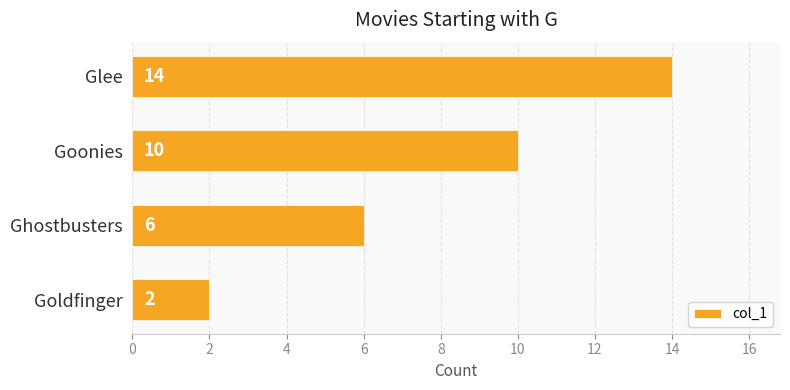

Approximately how many times larger is the value at Glee compared to Goonies?

1.4